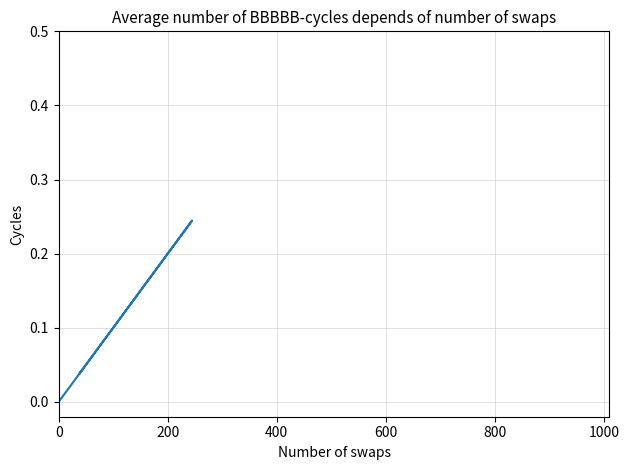

Count the values in the range 0 to 1.

40